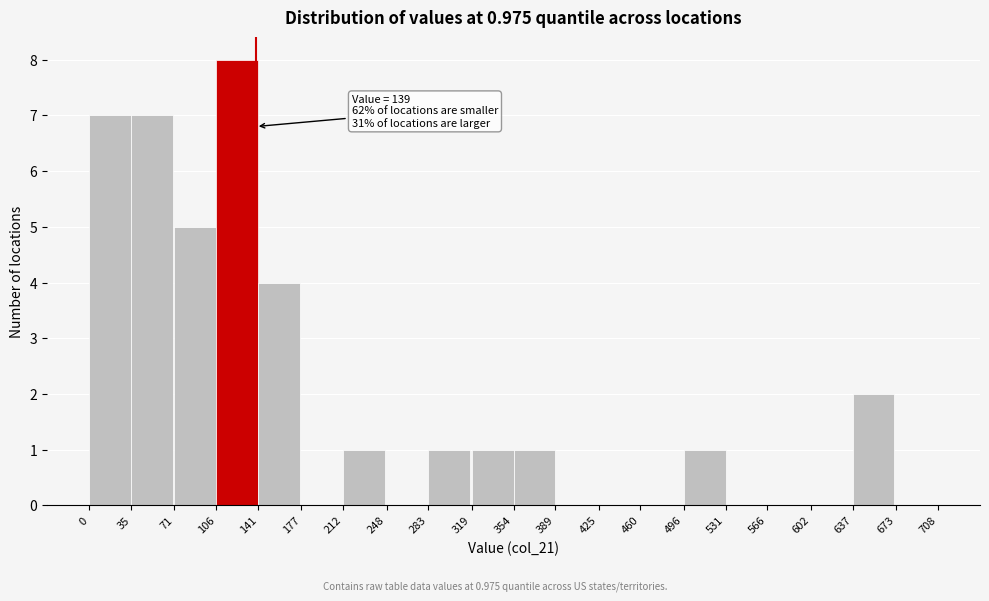

Over which range of the x-axis is the bar tallest?

106 to 141